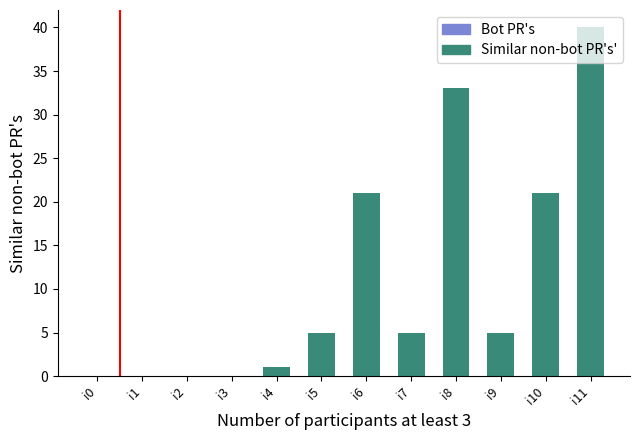

What is the change in value from i3 to i10?

+21